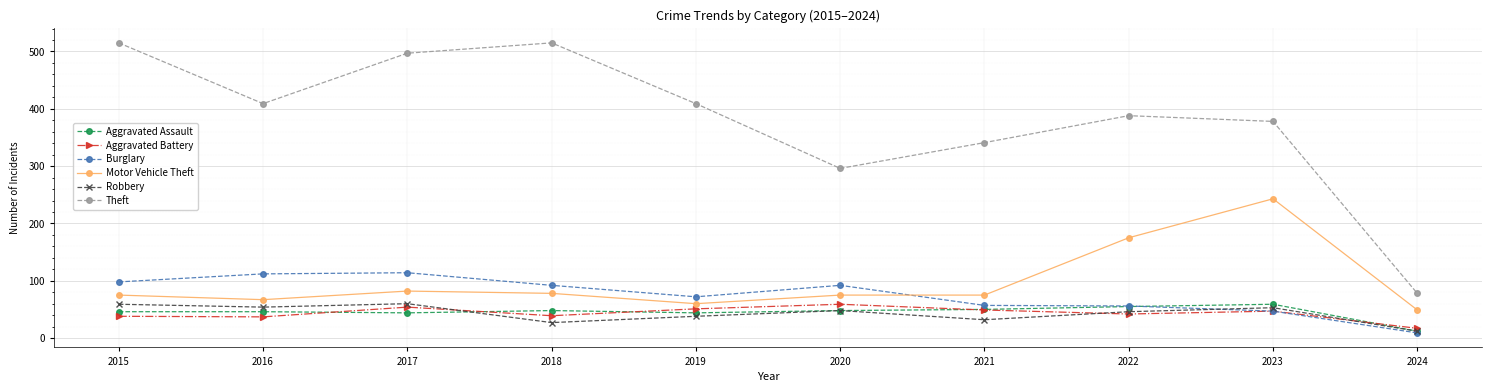

How many distinct data groups are displayed?

6